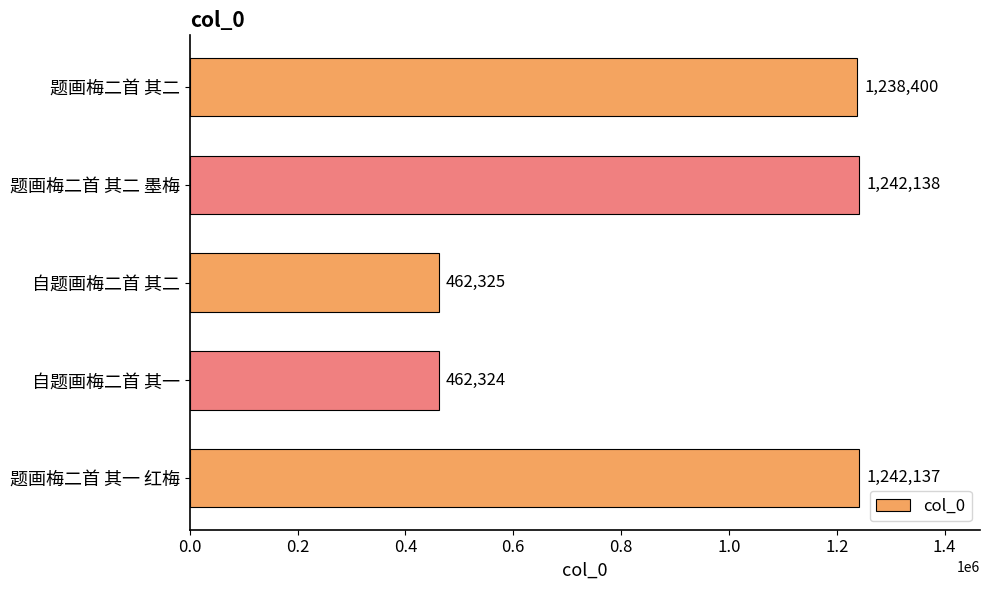

Rank the categories by value from lowest to highest.

自题画梅二首 其一, 自题画梅二首 其二, 题画梅二首 其二, 题画梅二首 其一 红梅, 题画梅二首 其二 墨梅